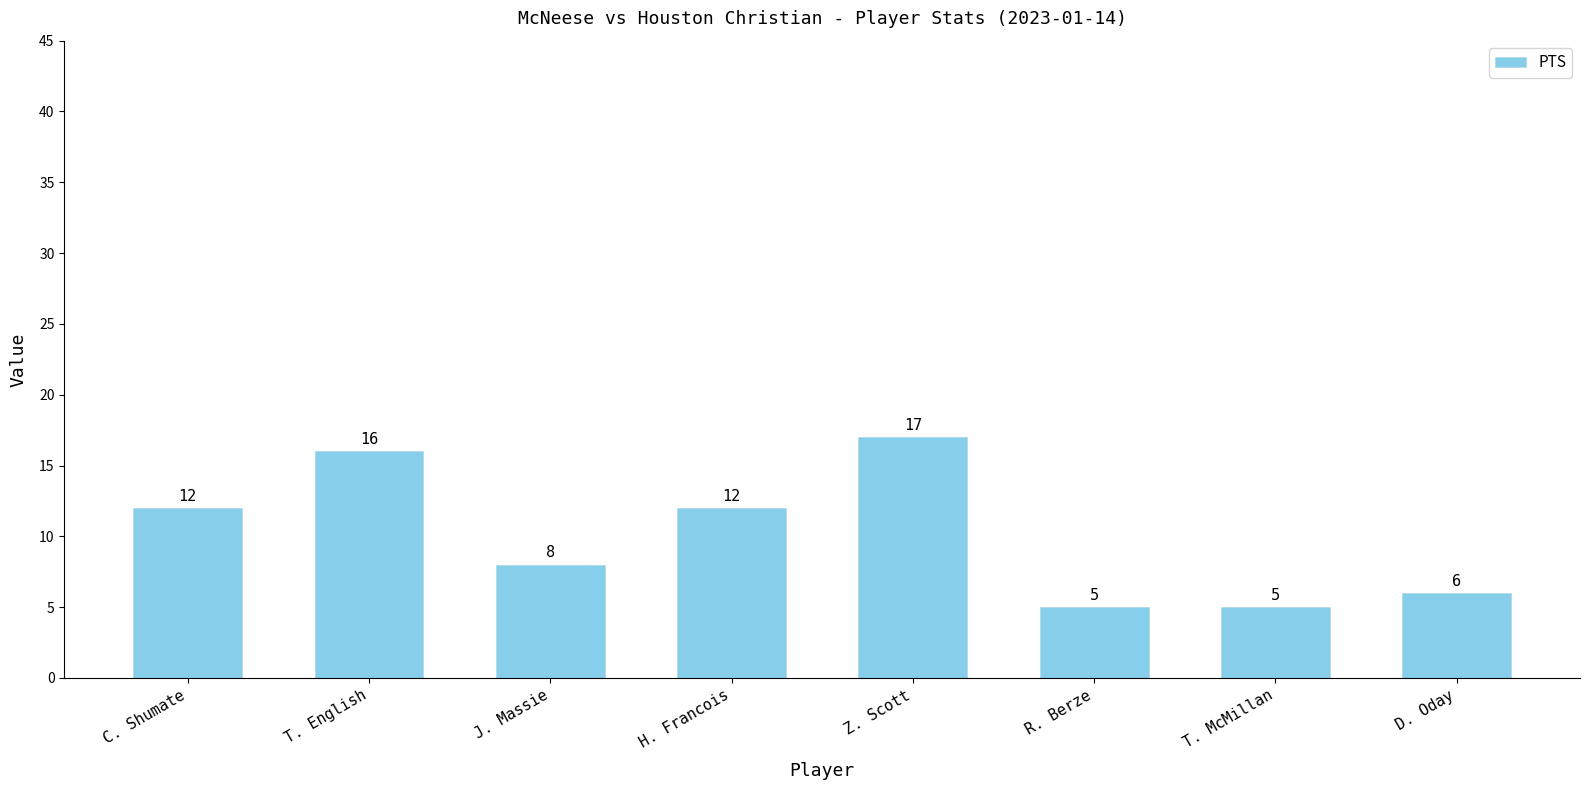

What is the change in value from R. Berze to D. Oday?

+1